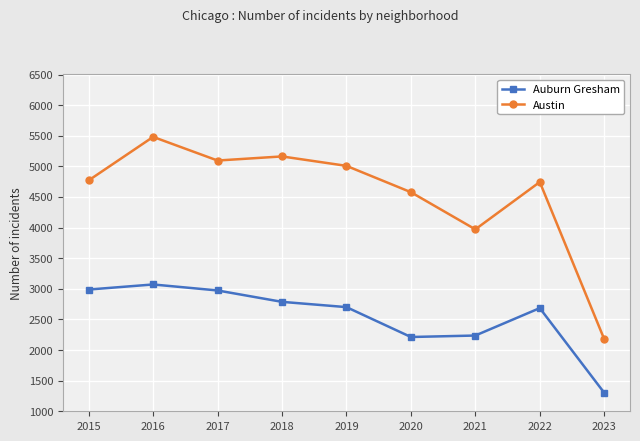

How many data points in Austin are less than 4771?

4